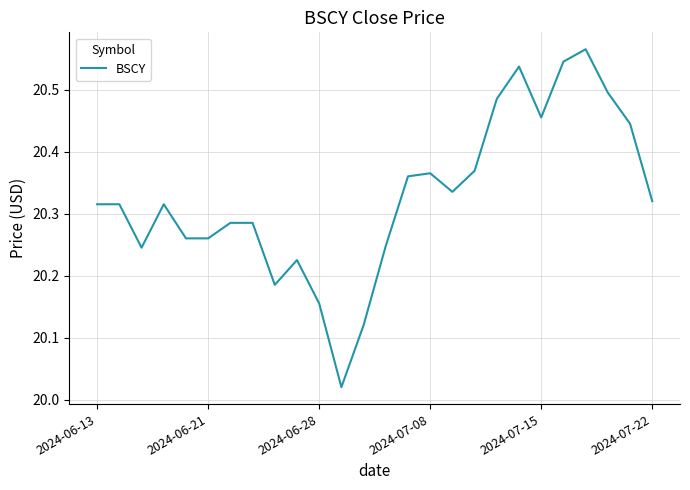

Which has a higher value, 2024-07-22 or 2024-06-21?

2024-07-22